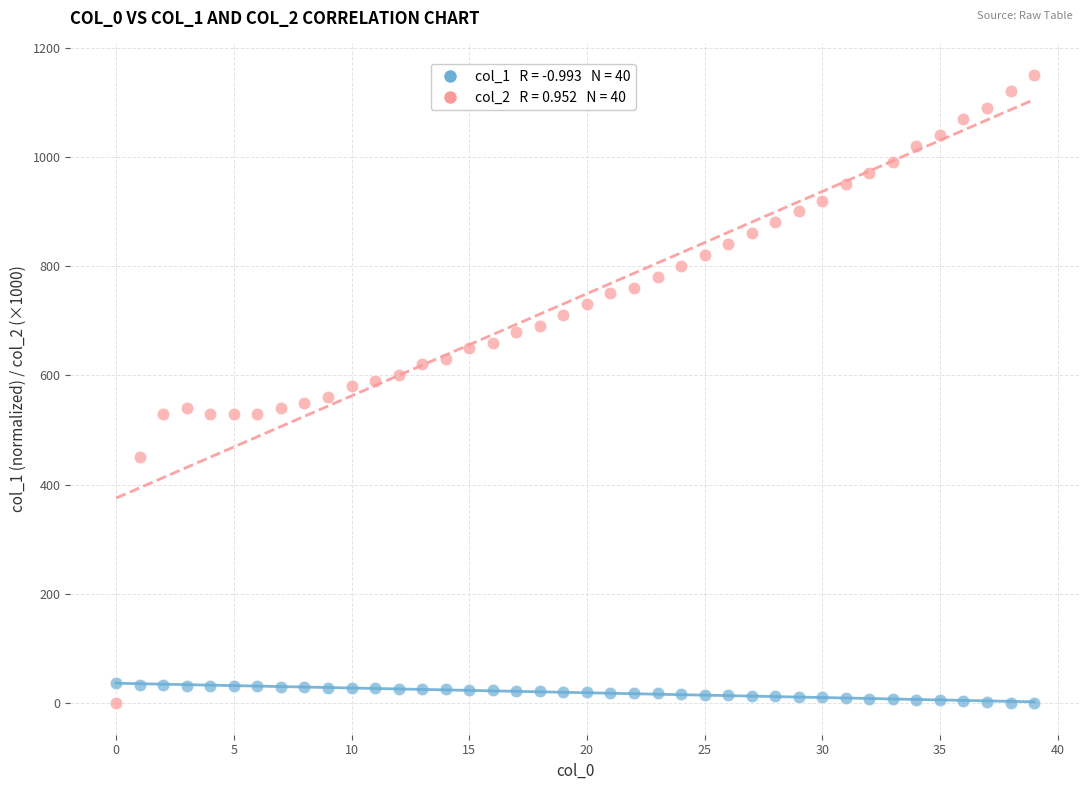

Count the number of points in this scatter plot.

80